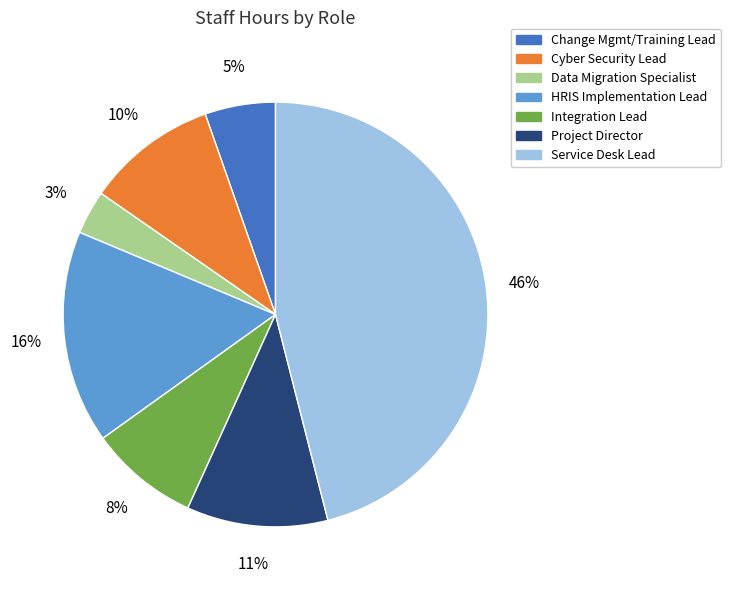

To the nearest percent, what is the difference between the largest and smallest slice percentages?

43%